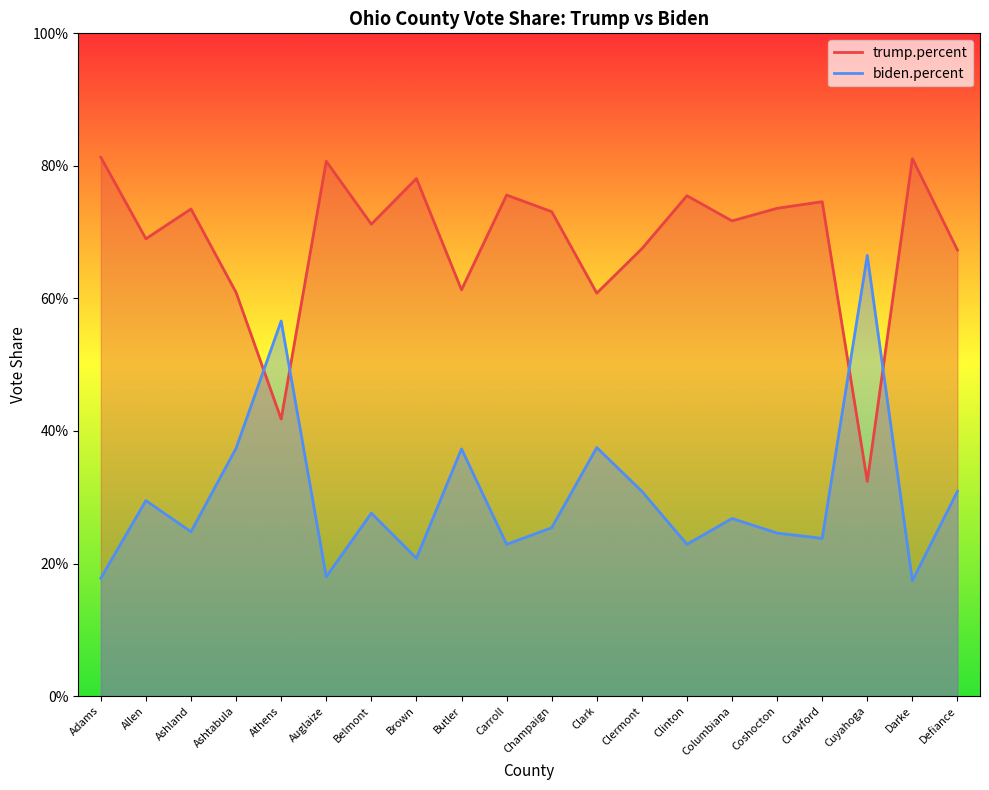

Reading right to left, what are all the values shown in this chart?

trump.percent: Defiance=0.7	Darke=0.8	Cuyahoga=0.3	Crawford=0.7	Coshocton=0.7	Columbiana=0.7	Clinton=0.8	Clermont=0.7	Clark=0.6	Champaign=0.7	Carroll=0.8	Butler=0.6	Brown=0.8	Belmont=0.7	Auglaize=0.8	Athens=0.4	Ashtabula=0.6	Ashland=0.7	Allen=0.7	Adams=0.8
biden.percent: Defiance=0.3	Darke=0.2	Cuyahoga=0.7	Crawford=0.2	Coshocton=0.2	Columbiana=0.3	Clinton=0.2	Clermont=0.3	Clark=0.4	Champaign=0.3	Carroll=0.2	Butler=0.4	Brown=0.2	Belmont=0.3	Auglaize=0.2	Athens=0.6	Ashtabula=0.4	Ashland=0.2	Allen=0.3	Adams=0.2